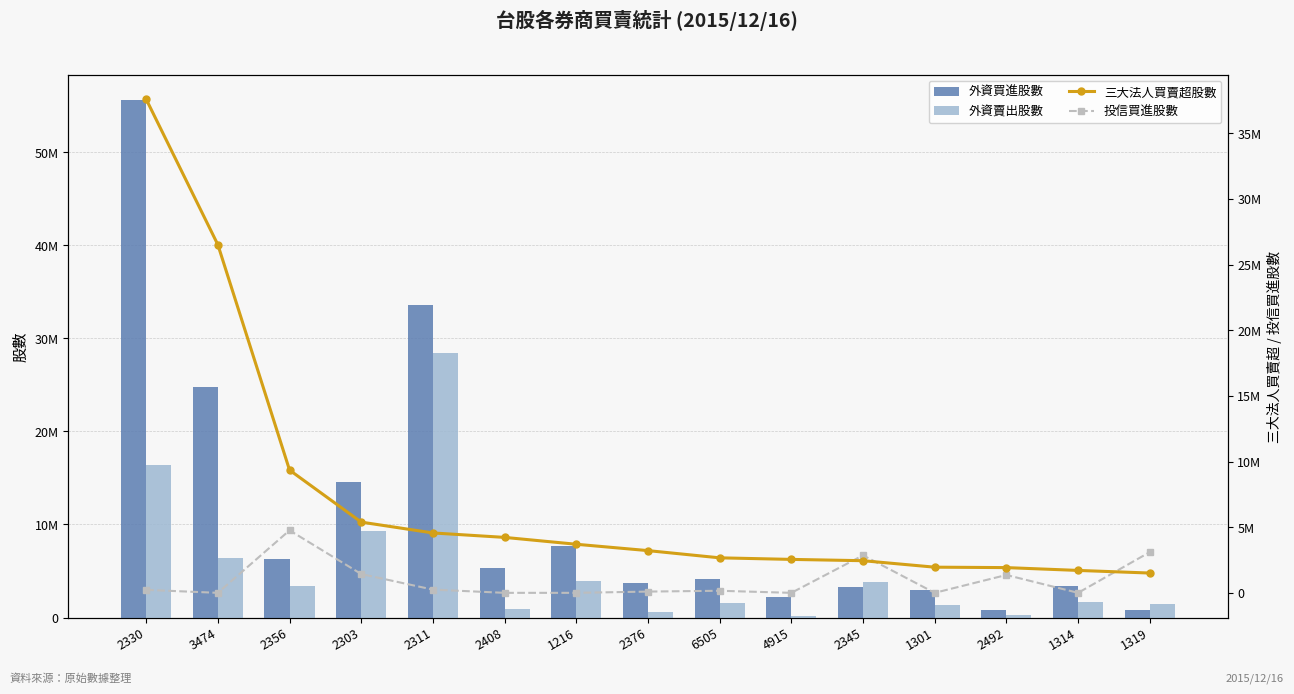

What is the spread (max minus min) of values at 2356?

5918000